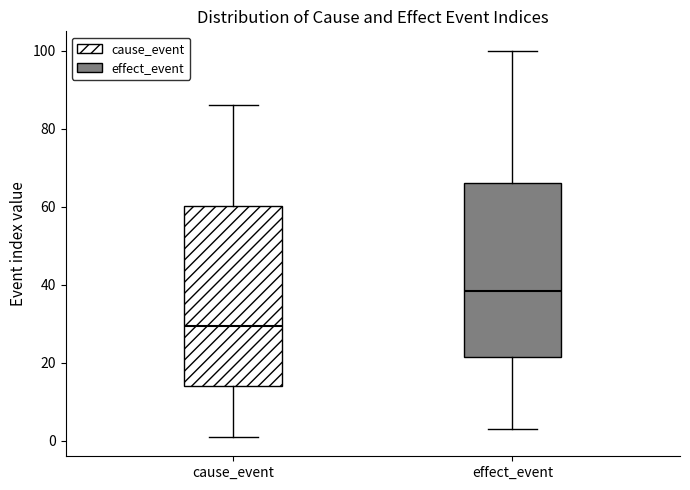

Reading left to right, transcribe this box plot: for each box, give where its median line is, the range the box spans, and where its two whiskers end, as read against the y-axis. The values are not printed on the chart, so give them approximately, as read against the axis.

cause_event: median 30, box 14 to 60, whiskers 2 to 86
effect_event: median 38, box 22 to 66, whiskers 4 to 100